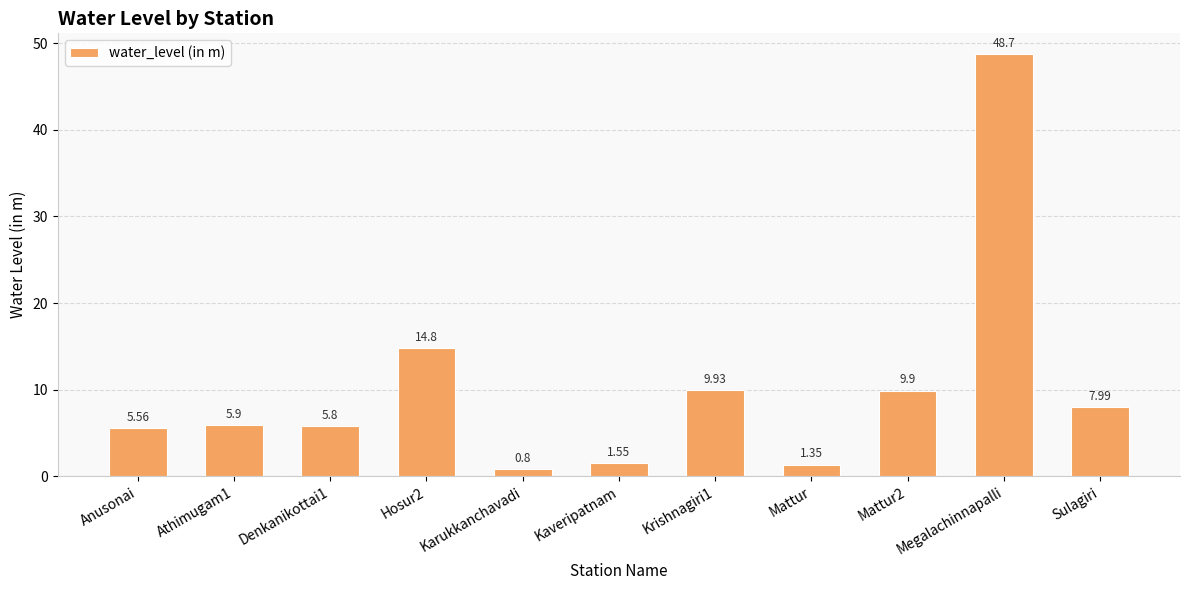

What is the sum of the values at Hosur2 and Denkanikottai1?

20.6